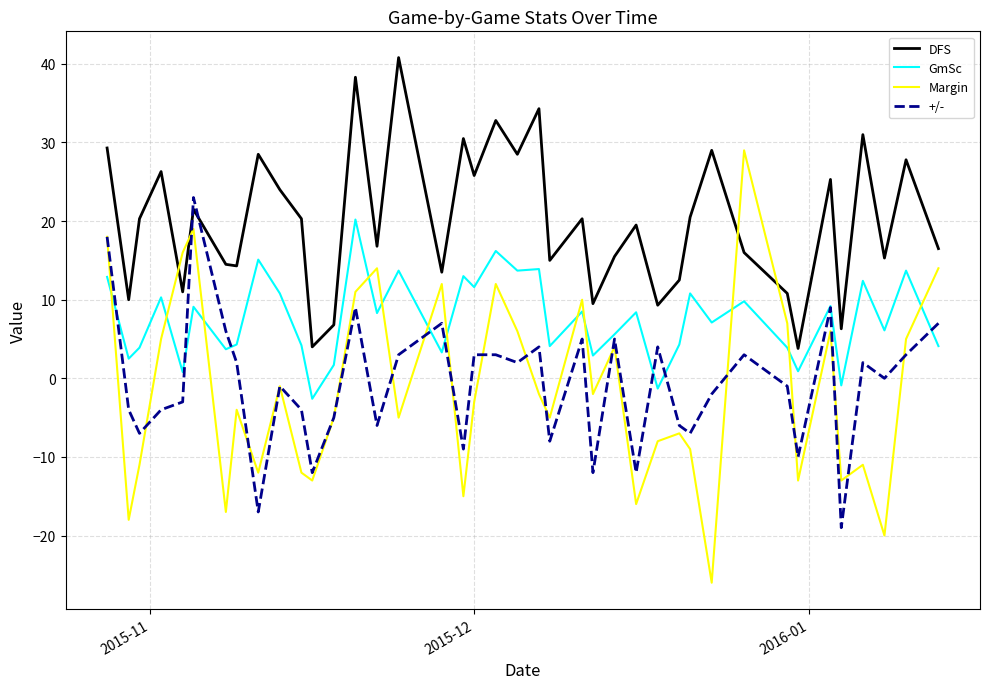

What is the smallest value displayed?

-26.0